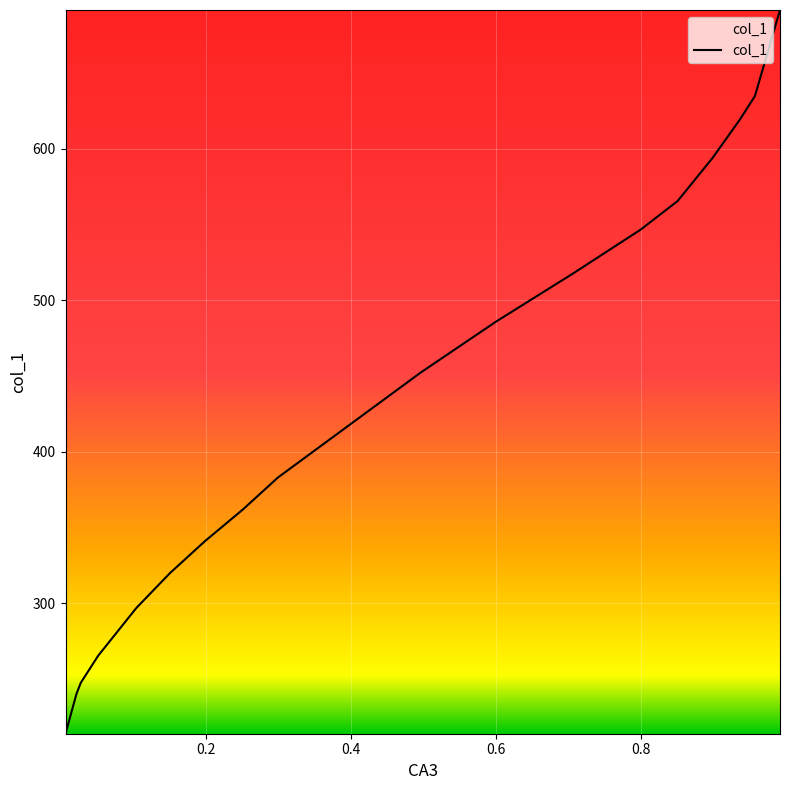

What is the difference between the maximum and minimum values?

477.9